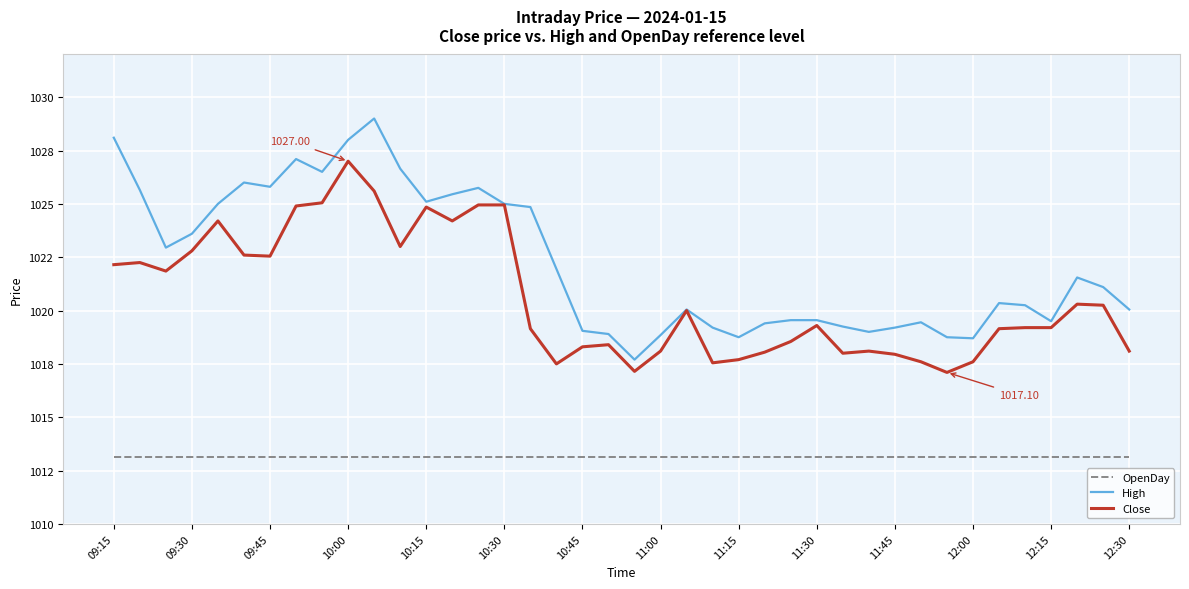

Does the chart have visible grid lines?

Yes